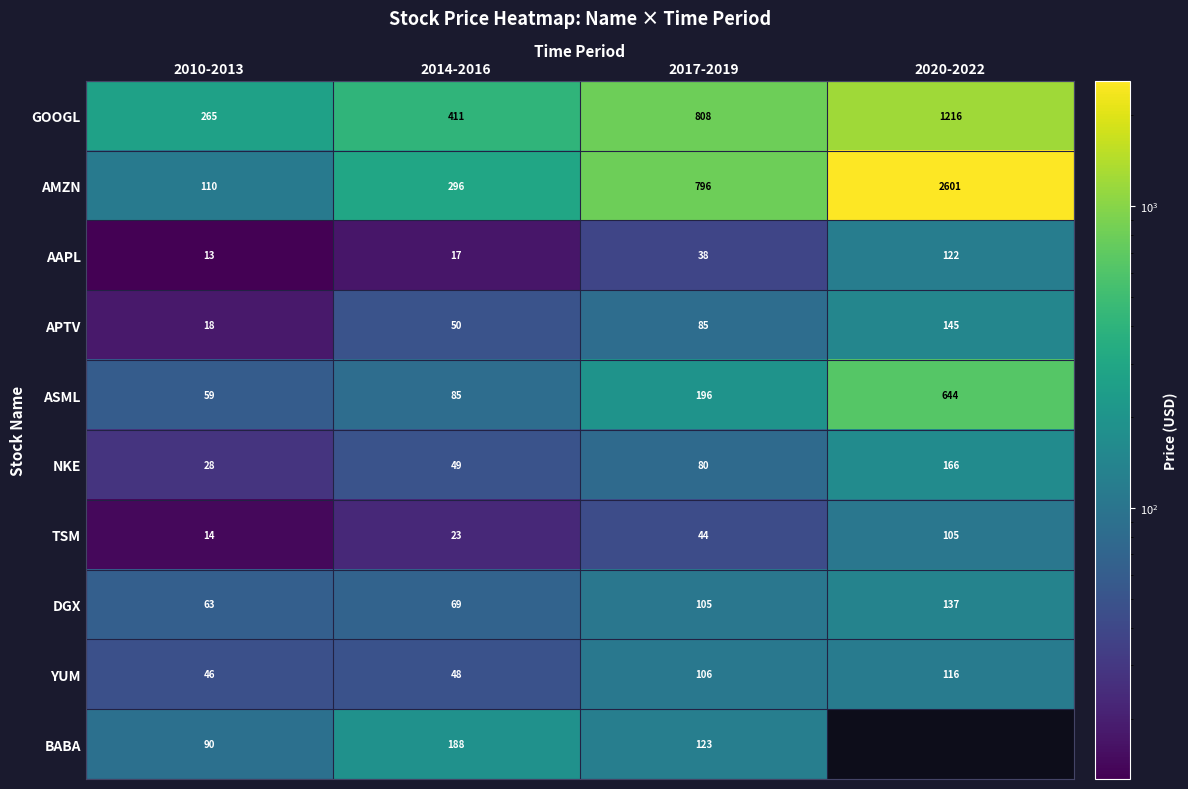

Is the value of BABA at 2010-2013 greater than the value of DGX at 2017-2019?

No